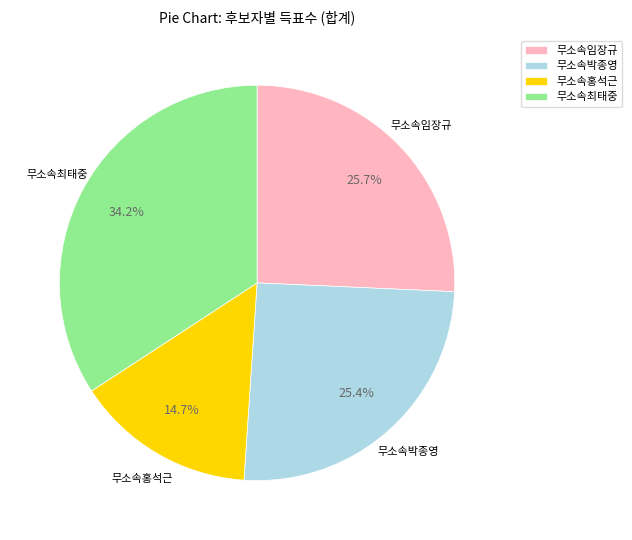

Approximately how many times larger is the value at 무소속임장규 compared to 무소속최태중?

0.8